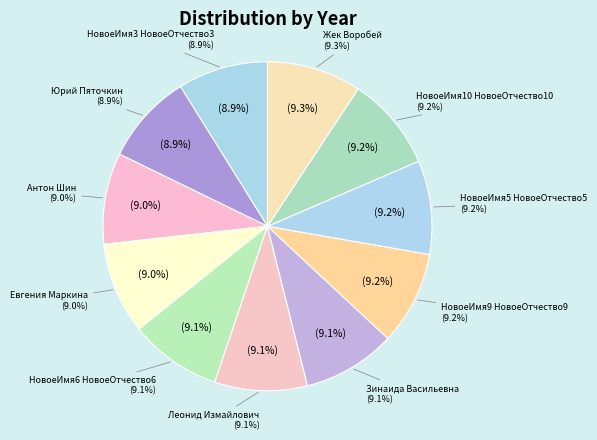

To the nearest percent, what percentage of the pie is Юрий Пяточкин?

9%